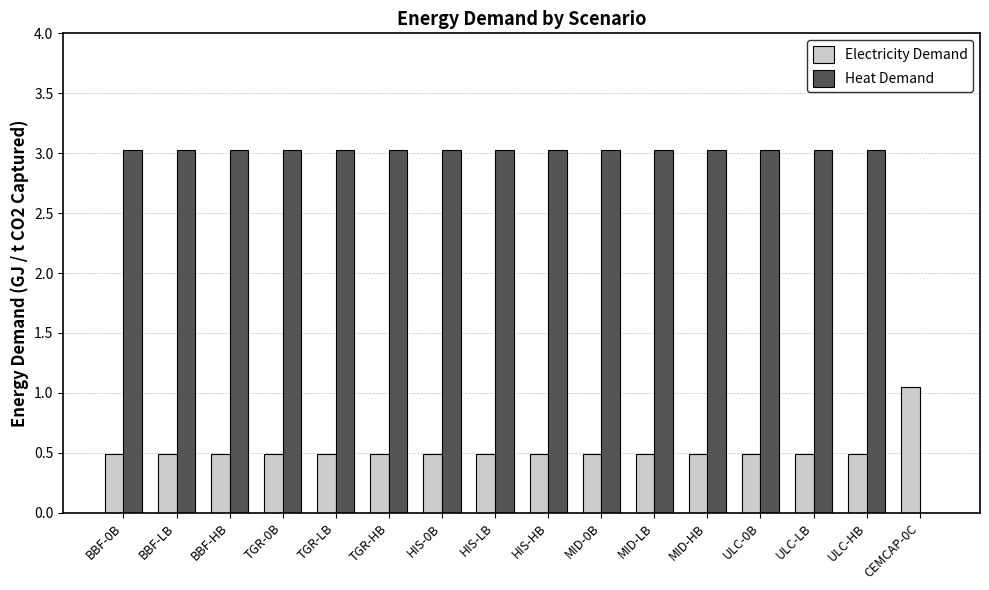

What is the sum of the Heat Demand values at TGR-LB and TGR-HB?

6.1